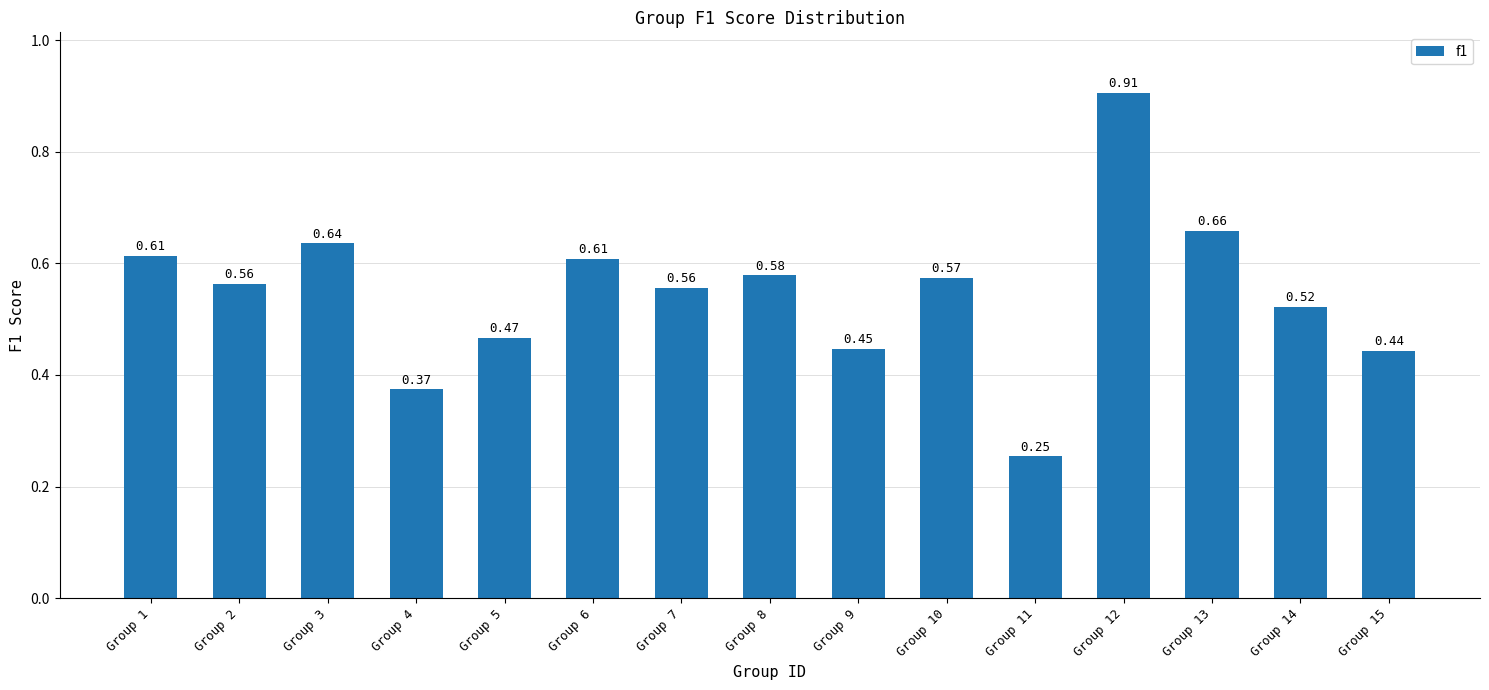

Between Group 13 and Group 11, which is larger?

Group 13